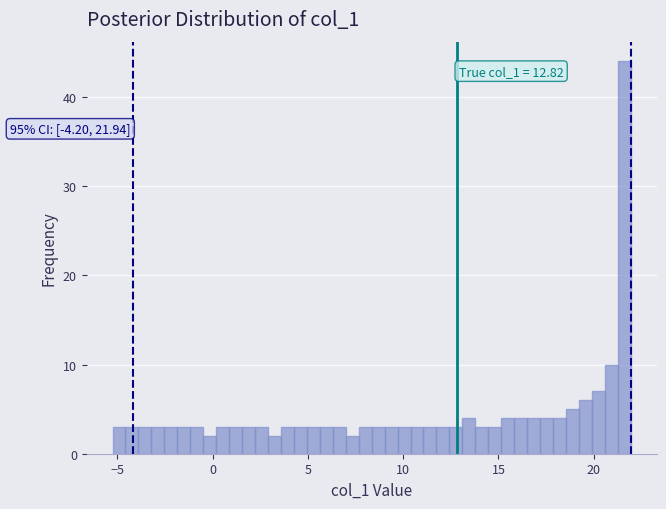

Read against the x-axis, roughly where is the centre of the tallest bar?

21.5